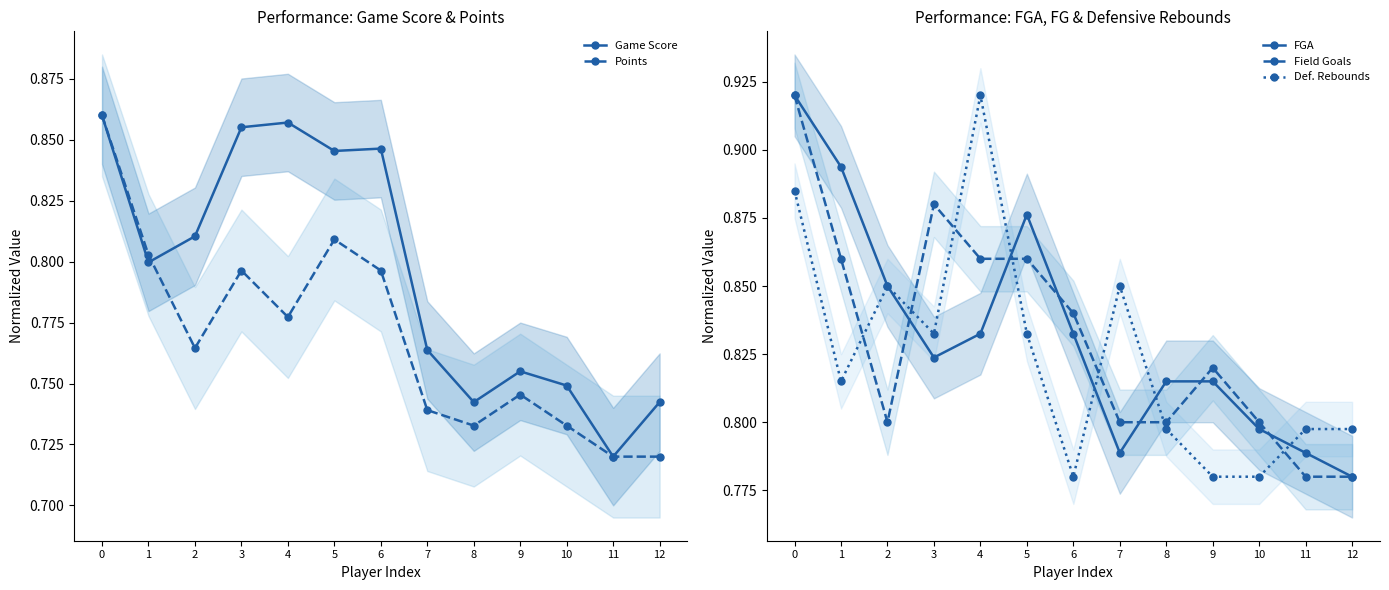

How many distinct data groups are displayed?

5